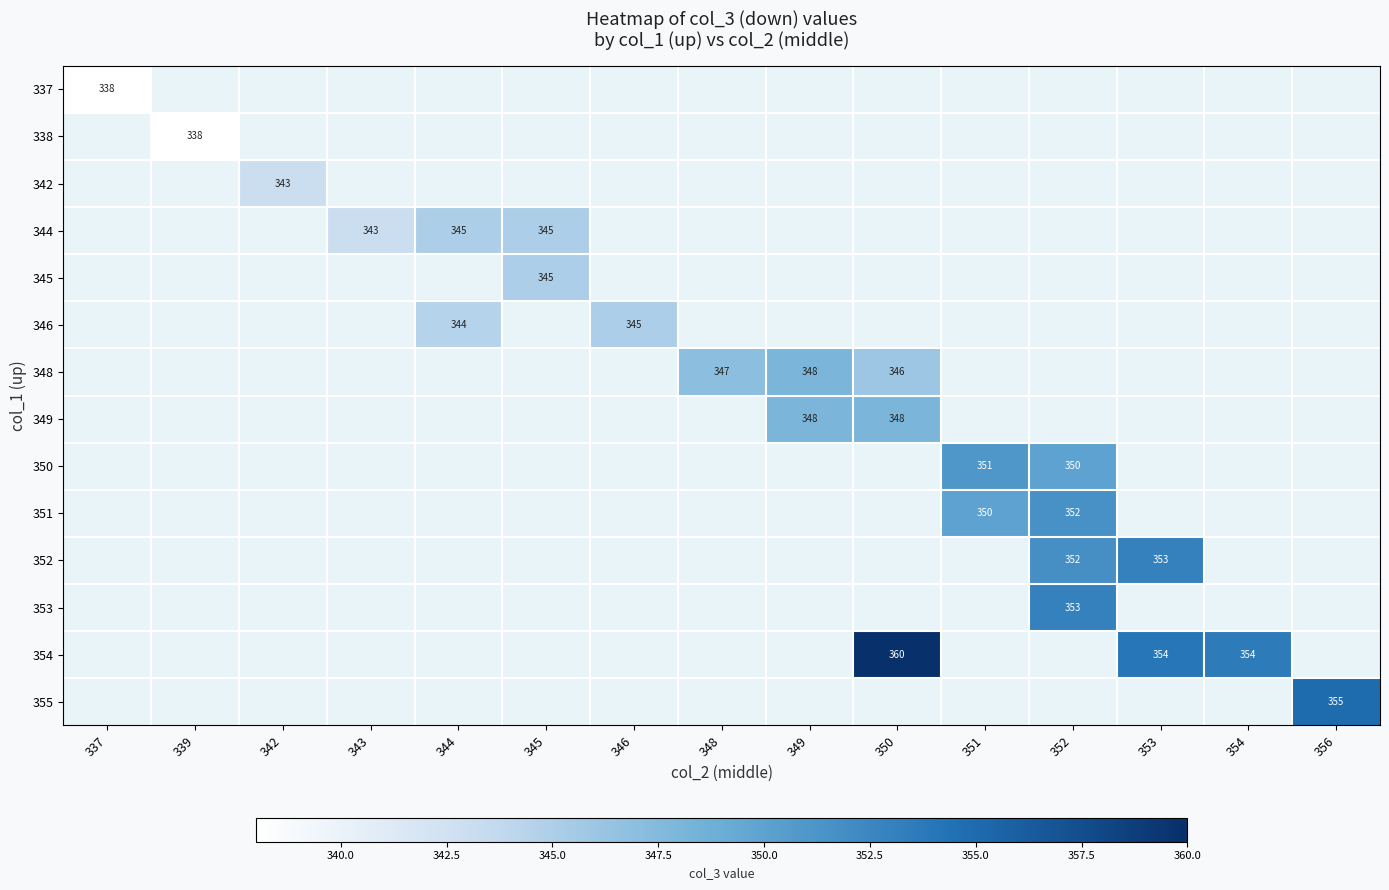

What is the sum of the 348 values at 349 and 350?

694